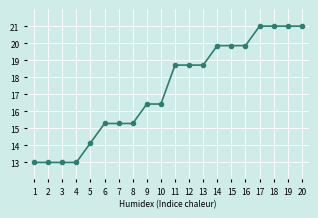

Is it true that the value at 4 is 13.0?

True